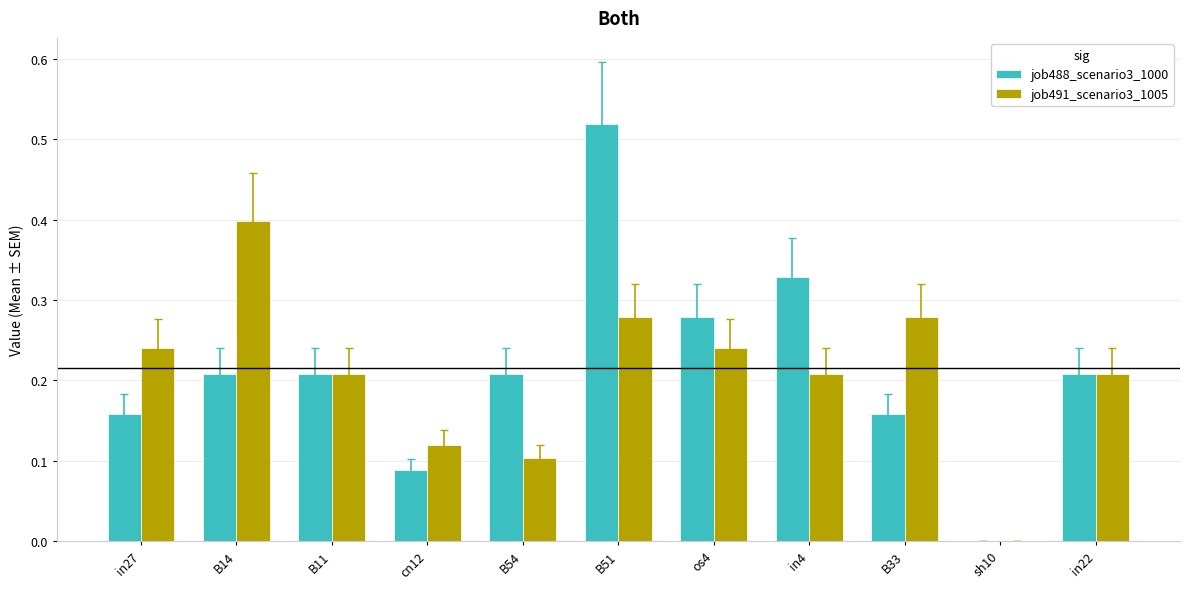

What are all the series names shown in the legend?

job488_scenario3_1000, job491_scenario3_1005